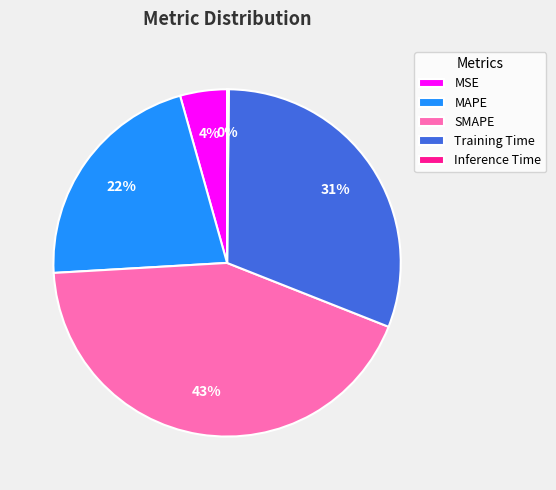

Do MAPE and Training Time together represent more than half of the pie?

Yes